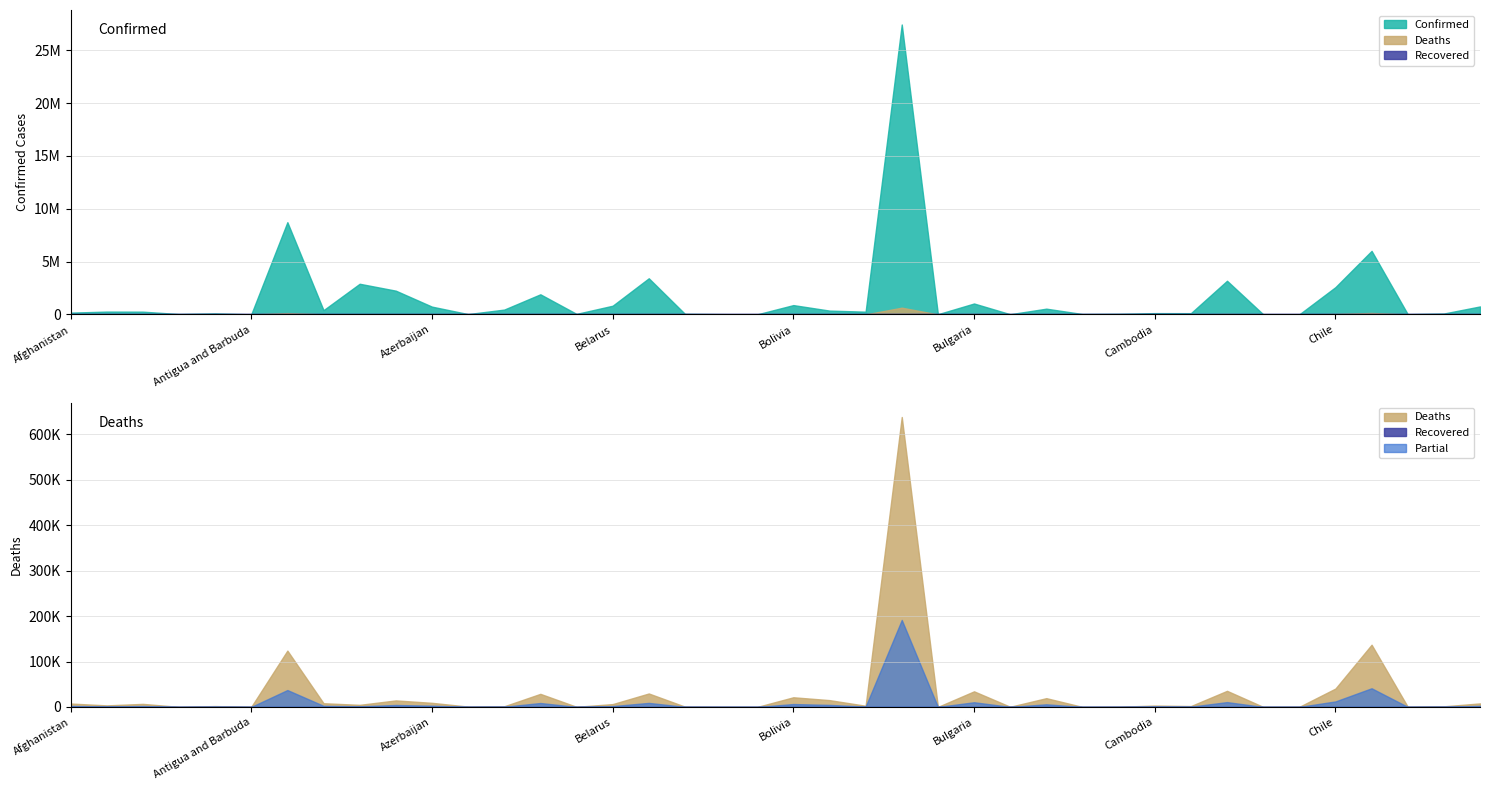

True or false: Recovered has more than 0 interior local peaks.

False